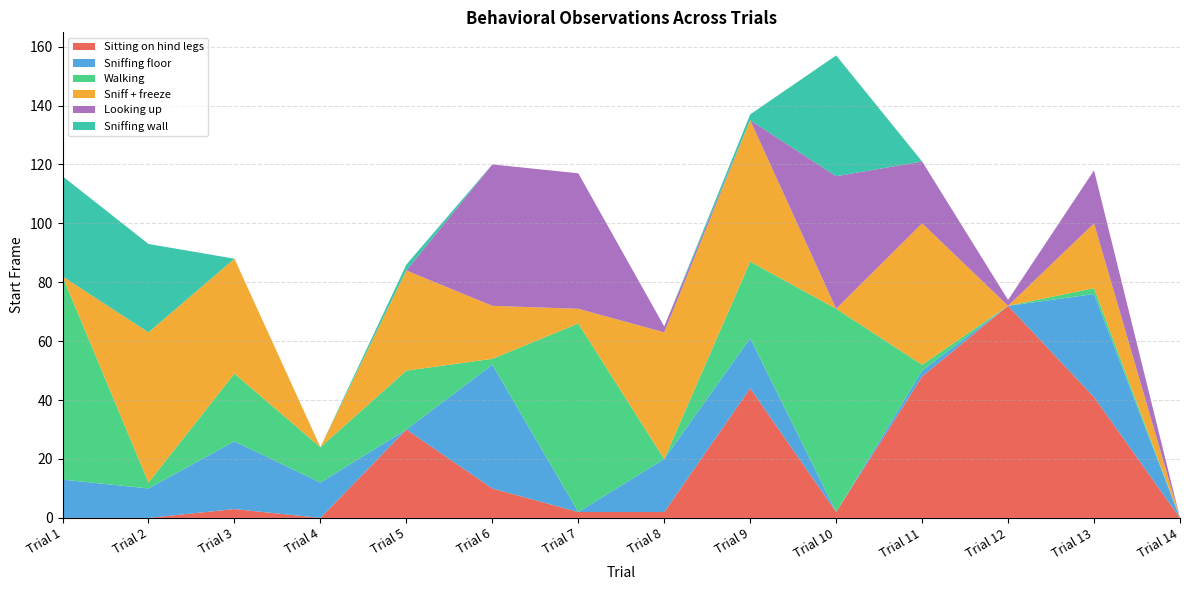

Reading left to right, extract all data points from this chart.

Sitting on hind legs: Trial 1=0	Trial 2=0	Trial 3=3	Trial 4=0	Trial 5=30	Trial 6=10	Trial 7=2	Trial 8=2	Trial 9=44	Trial 10=2	Trial 11=48	Trial 12=72	Trial 13=41	Trial 14=0
Sniffing floor: Trial 1=13	Trial 2=10	Trial 3=23	Trial 4=12	Trial 5=0	Trial 6=42	Trial 7=0	Trial 8=18	Trial 9=17	Trial 10=0	Trial 11=2	Trial 12=0	Trial 13=35	Trial 14=0
Walking: Trial 1=69	Trial 2=2	Trial 3=23	Trial 4=12	Trial 5=20	Trial 6=2	Trial 7=64	Trial 8=0	Trial 9=26	Trial 10=69	Trial 11=2	Trial 12=0	Trial 13=2	Trial 14=0
Sniff + freeze: Trial 1=0	Trial 2=51	Trial 3=39	Trial 4=0	Trial 5=34	Trial 6=18	Trial 7=5	Trial 8=43	Trial 9=48	Trial 10=0	Trial 11=48	Trial 12=0	Trial 13=22	Trial 14=0
Looking up: Trial 1=0	Trial 2=0	Trial 3=0	Trial 4=0	Trial 5=0	Trial 6=48	Trial 7=46	Trial 8=2	Trial 9=0	Trial 10=45	Trial 11=21	Trial 12=2	Trial 13=18	Trial 14=0
Sniffing wall: Trial 1=34	Trial 2=30	Trial 3=0	Trial 4=0	Trial 5=2	Trial 6=0	Trial 7=0	Trial 8=0	Trial 9=2	Trial 10=41	Trial 11=0	Trial 12=0	Trial 13=0	Trial 14=0